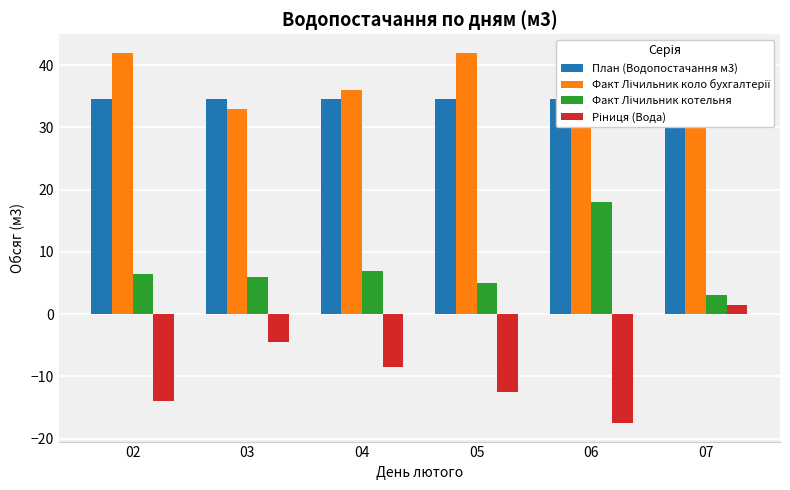

Between 05 and 06, which series saw the biggest shift?

Факт Лічильник котельня